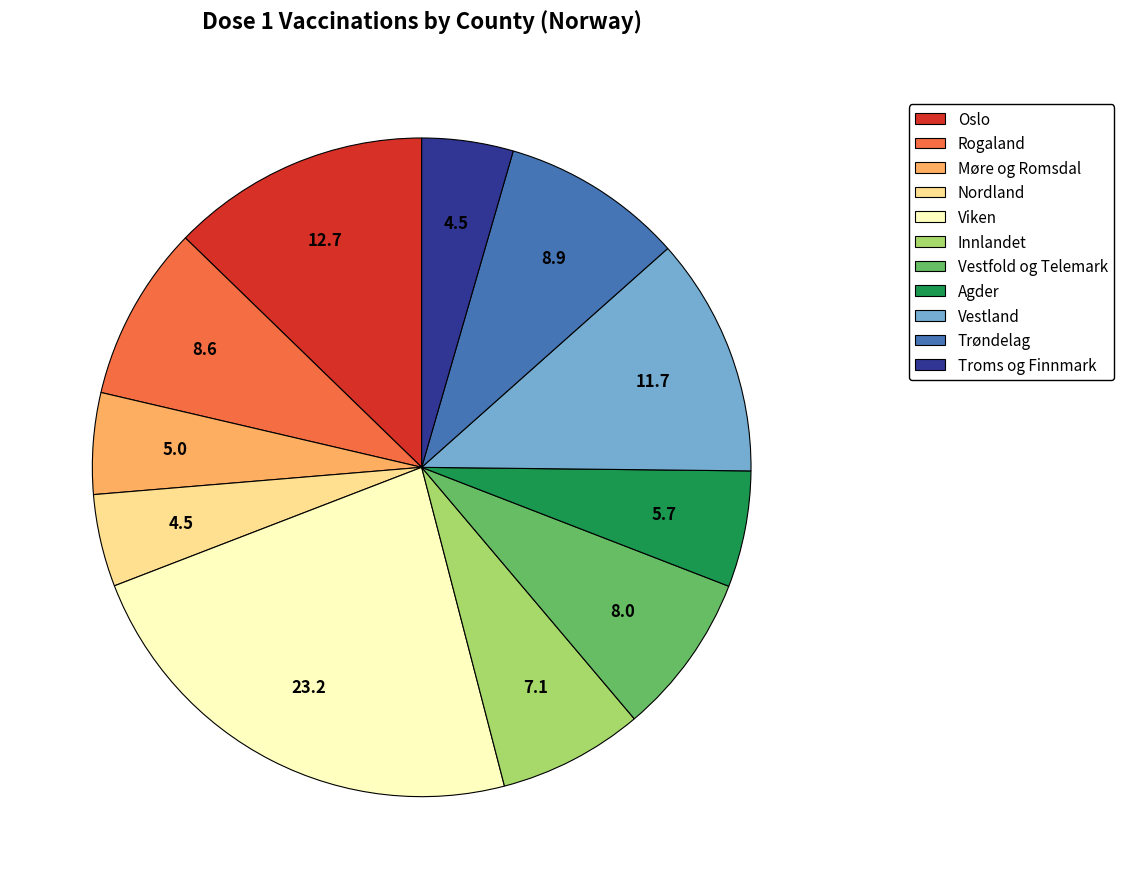

Which slice is the largest?

Viken